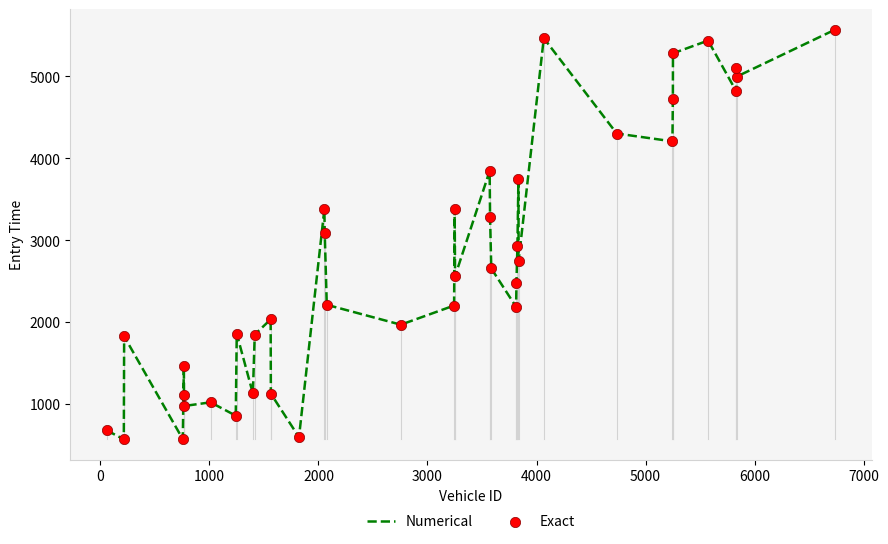

What is the difference between the maximum and minimum values?

5004.1